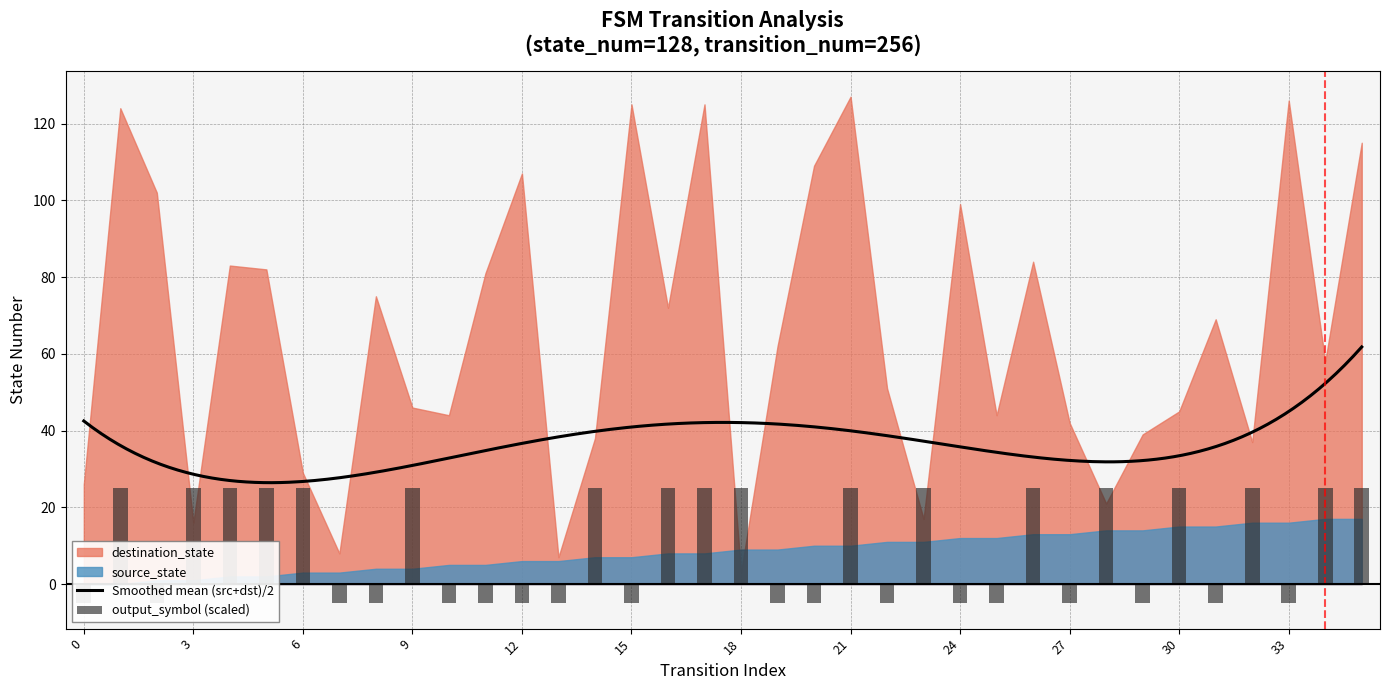

What is the value of the source_state bar at the 6th from the left?

2